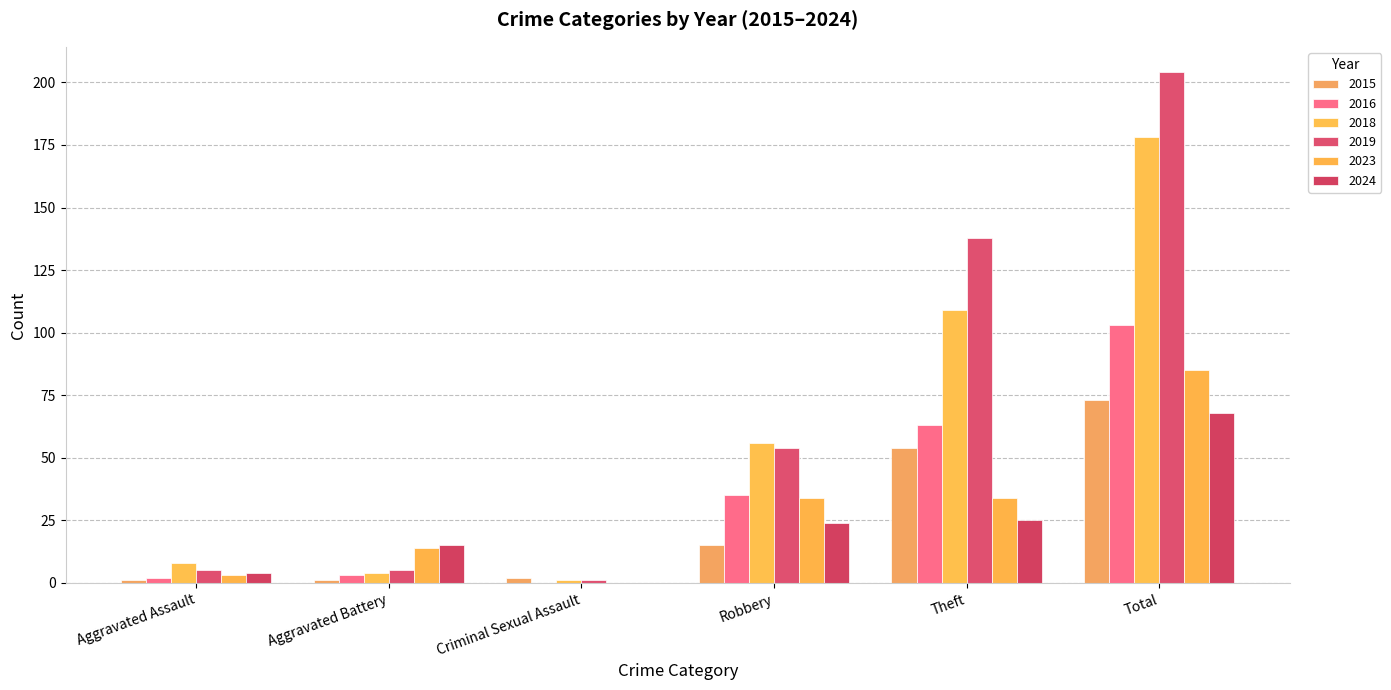

At which category is the sum across all series the highest?

Total